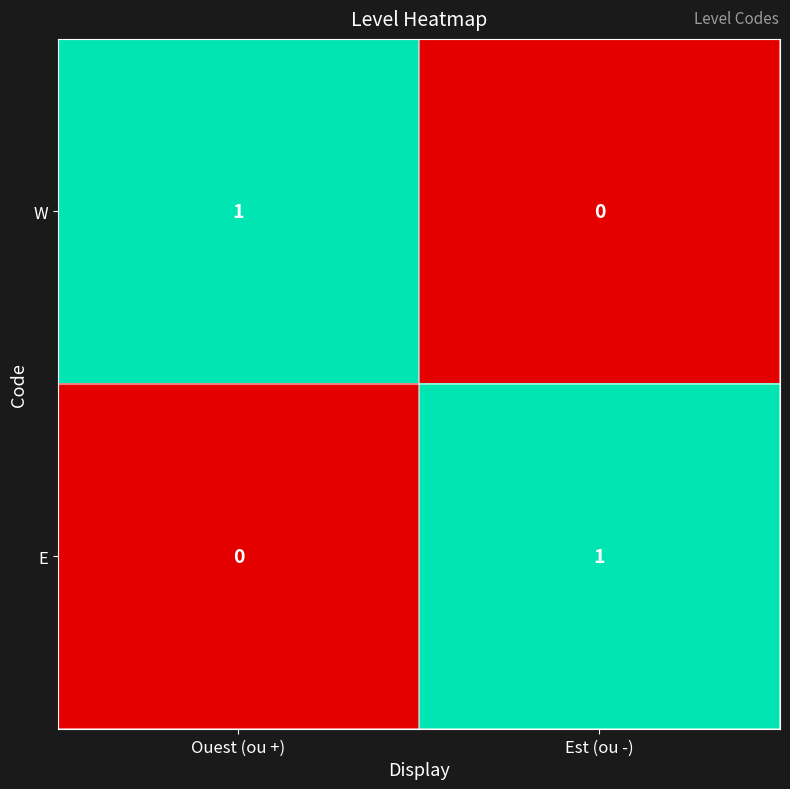

Where is E nearest to the value 0?

Ouest (ou +)